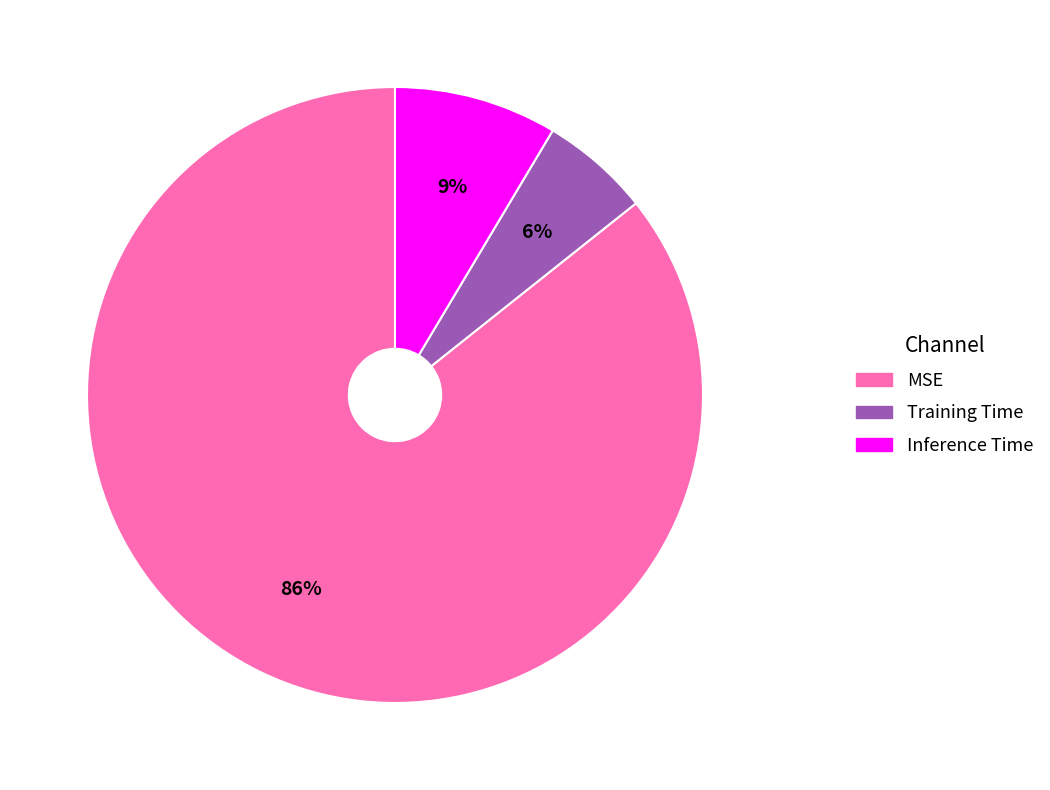

Rank the categories by value from lowest to highest.

Training Time, Inference Time, MSE